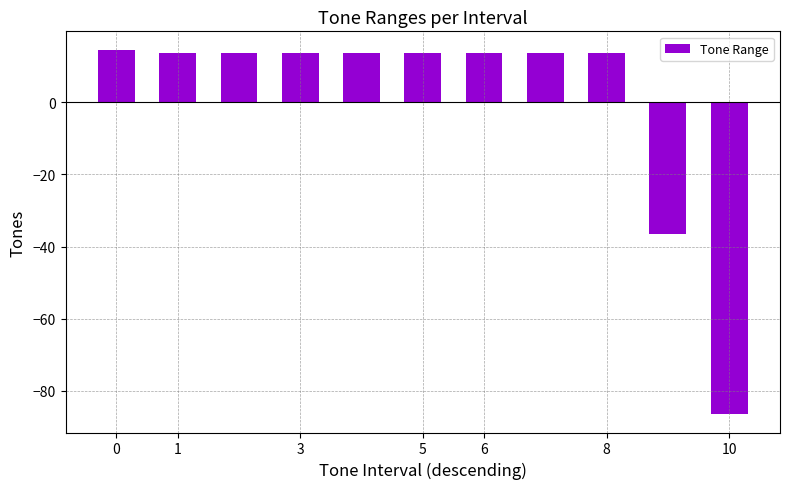

How many bars are there in total?

11